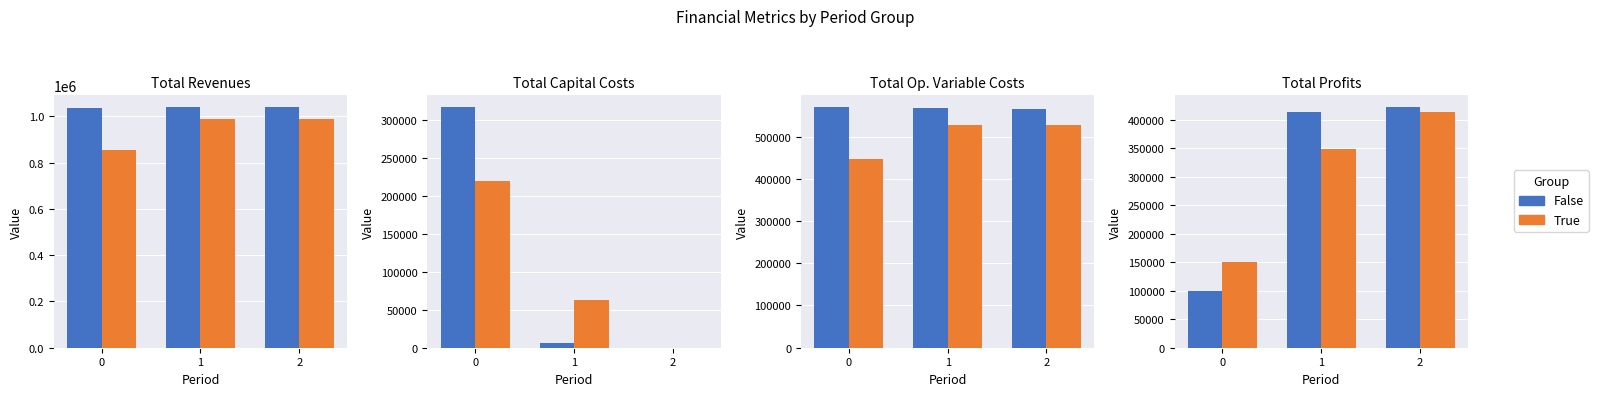

What is the difference between the maximum and minimum values in the True series?

263008.6